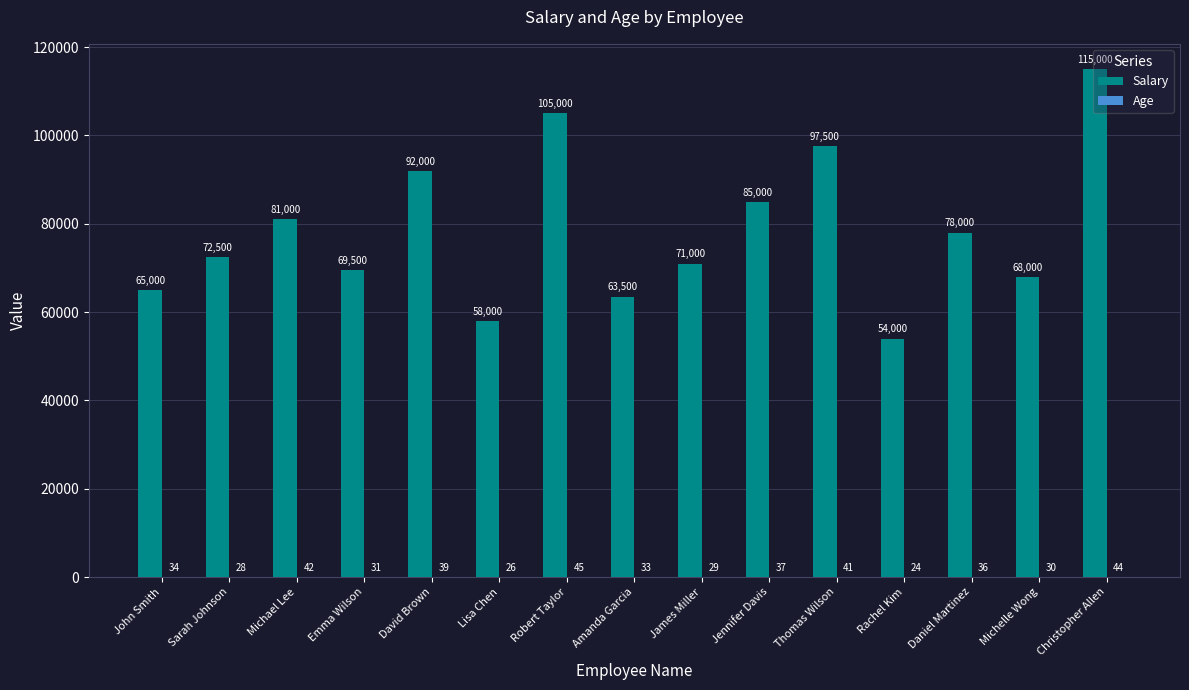

What is the sum of all Salary values?

1175000